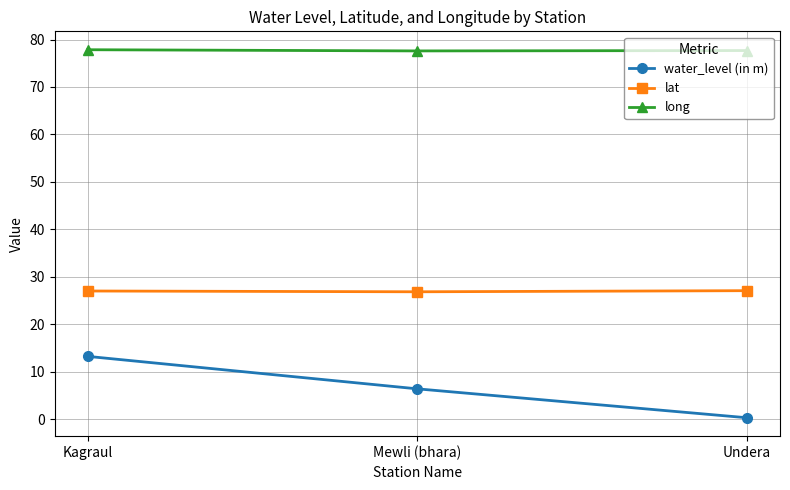

Which category has the highest value in the water_level (in m) series?

Kagraul